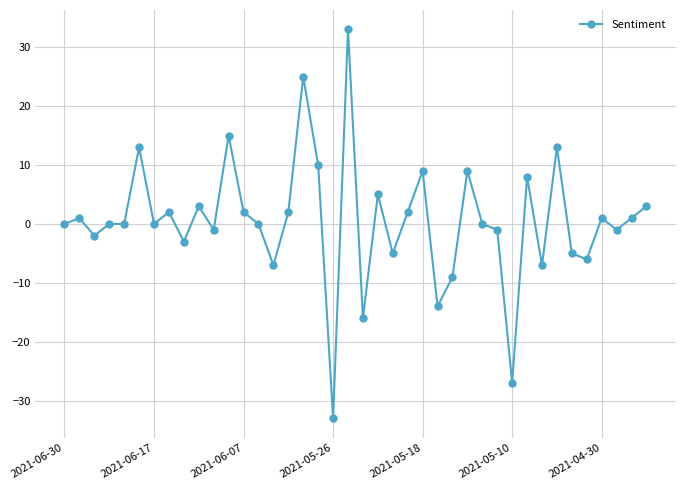

What is the smallest value displayed?

-33